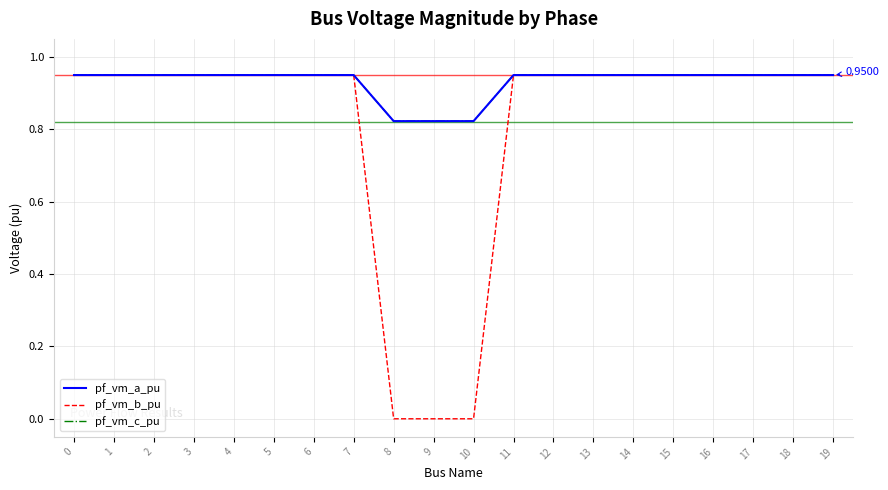

Which series has the widest spread of values?

pf_vm_b_pu